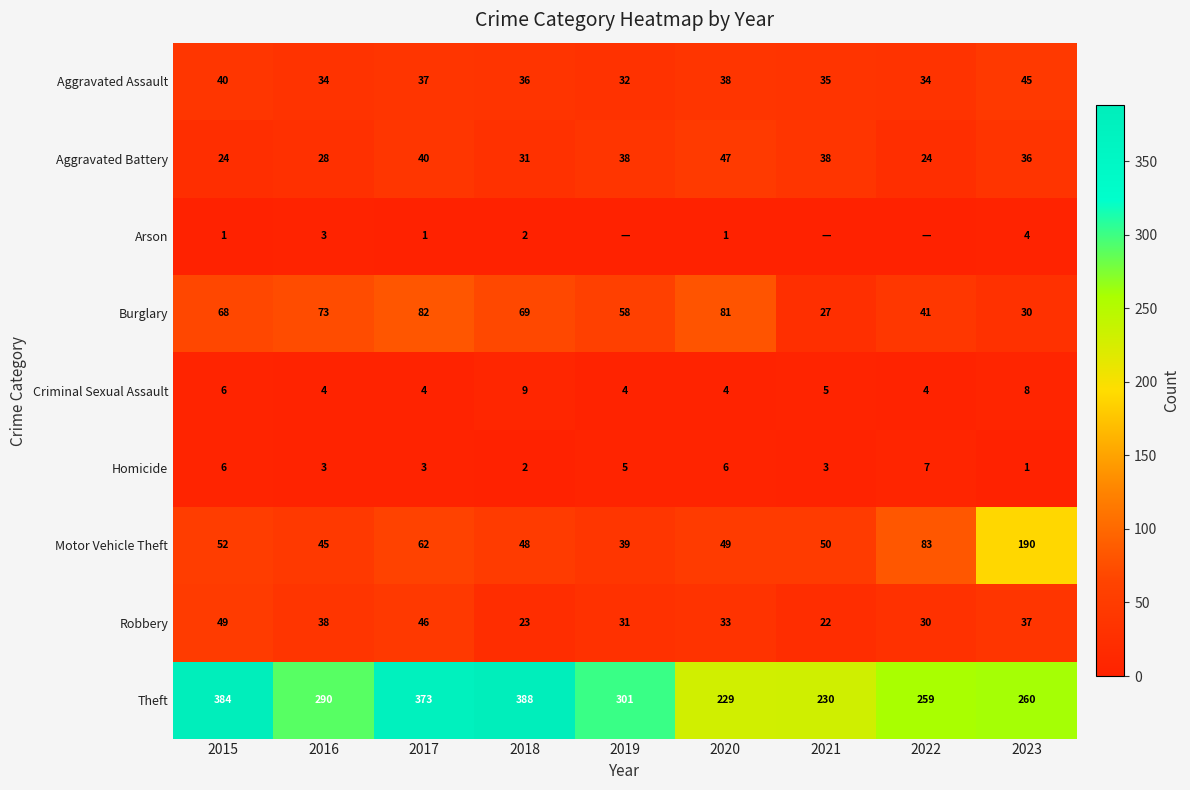

What is the sum of all Aggravated Assault values?

331